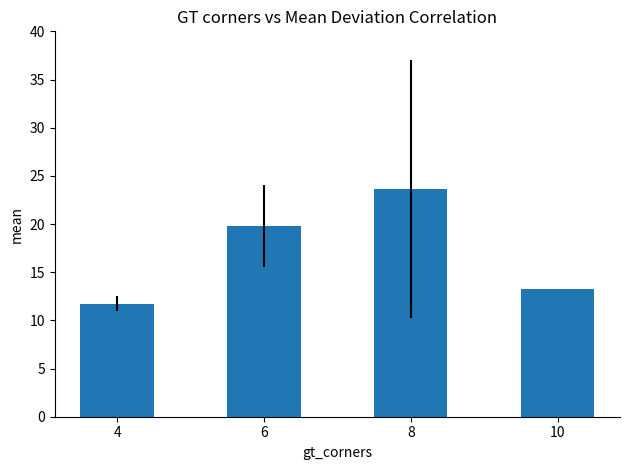

Where is the data nearest to the value 17?

6